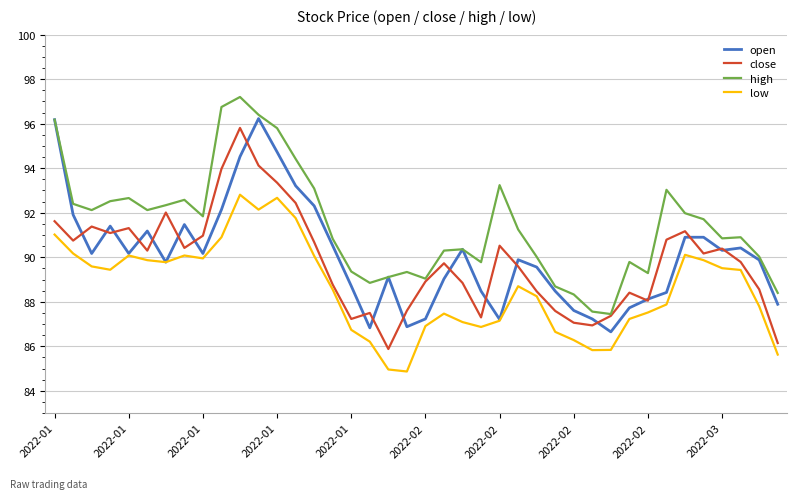

What is the greatest value displayed?

97.2